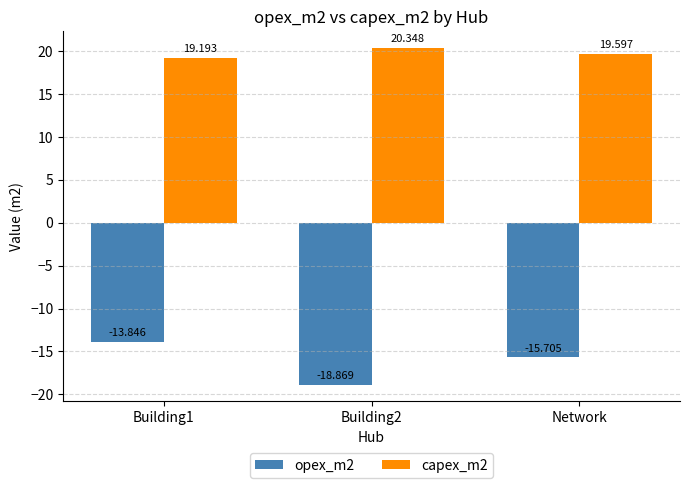

Which series changed the most between Building1 and Network?

opex_m2